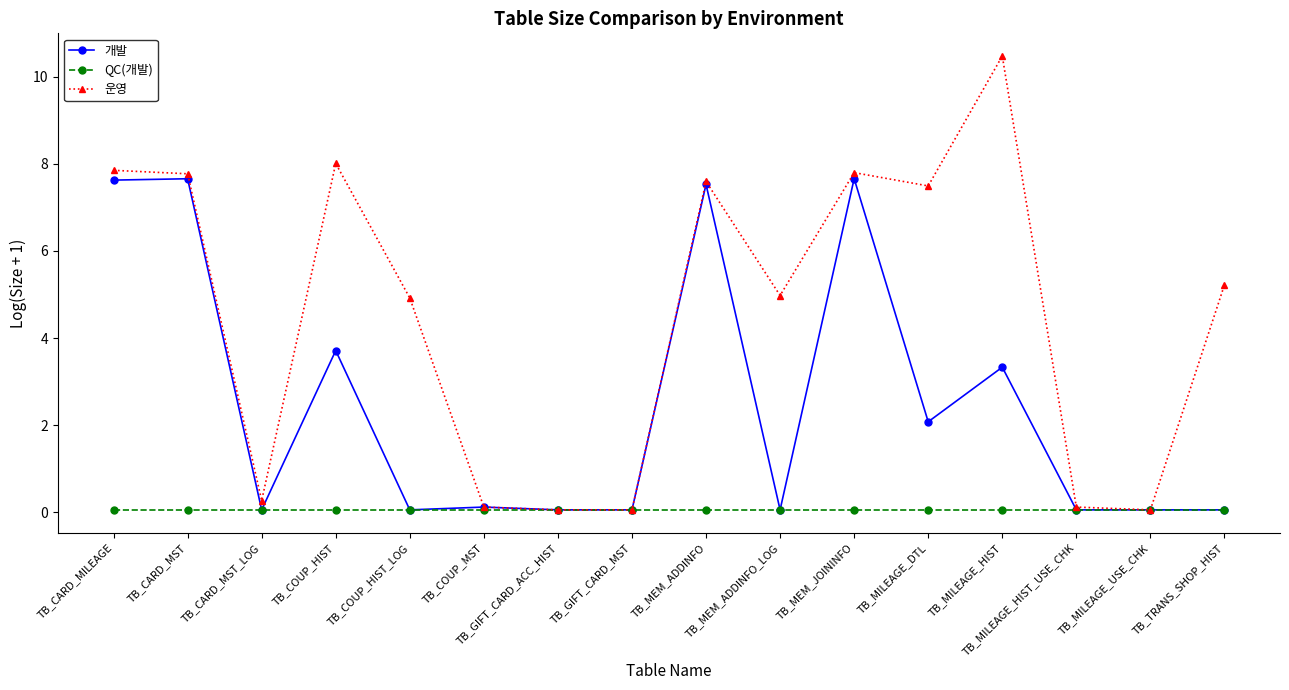

What is the spread (max minus min) of values at TB_TRANS_SHOP_HIST?

5.2